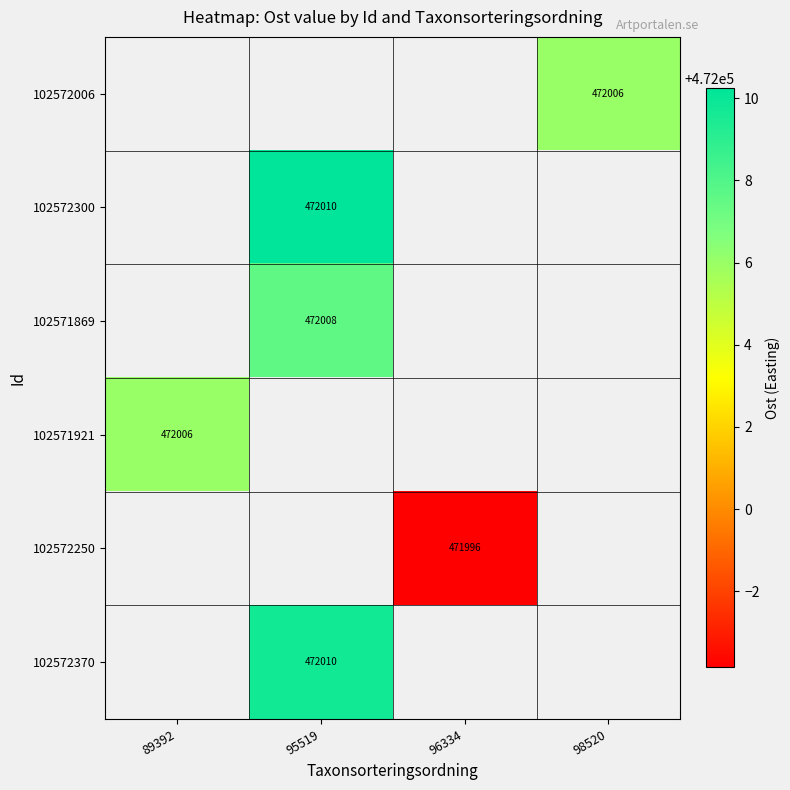

What is the minimum value shown in the chart?

471996.1